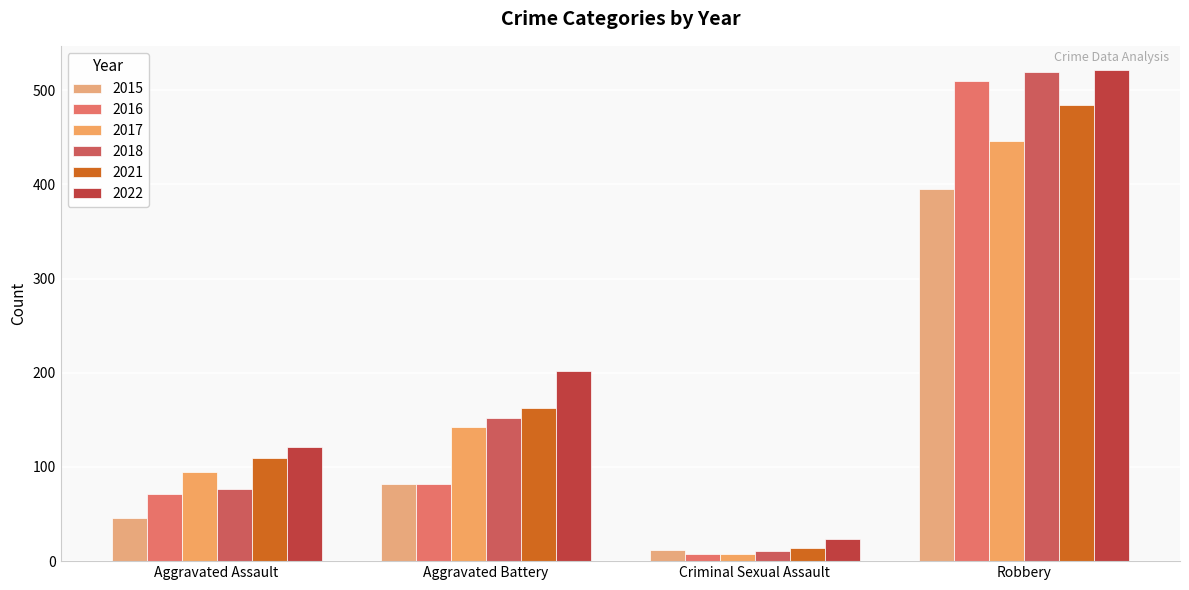

What are all the series names shown in the legend?

2015, 2016, 2017, 2018, 2021, 2022